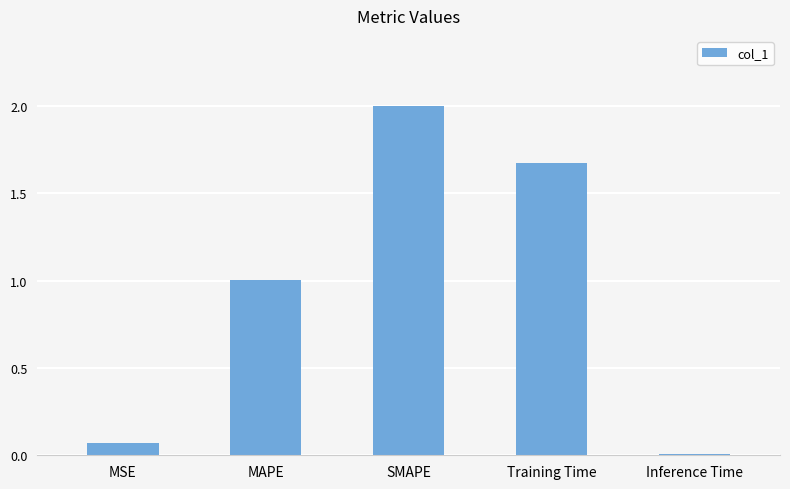

The chart shows a value of 2.4 at Training Time. True or false?

False